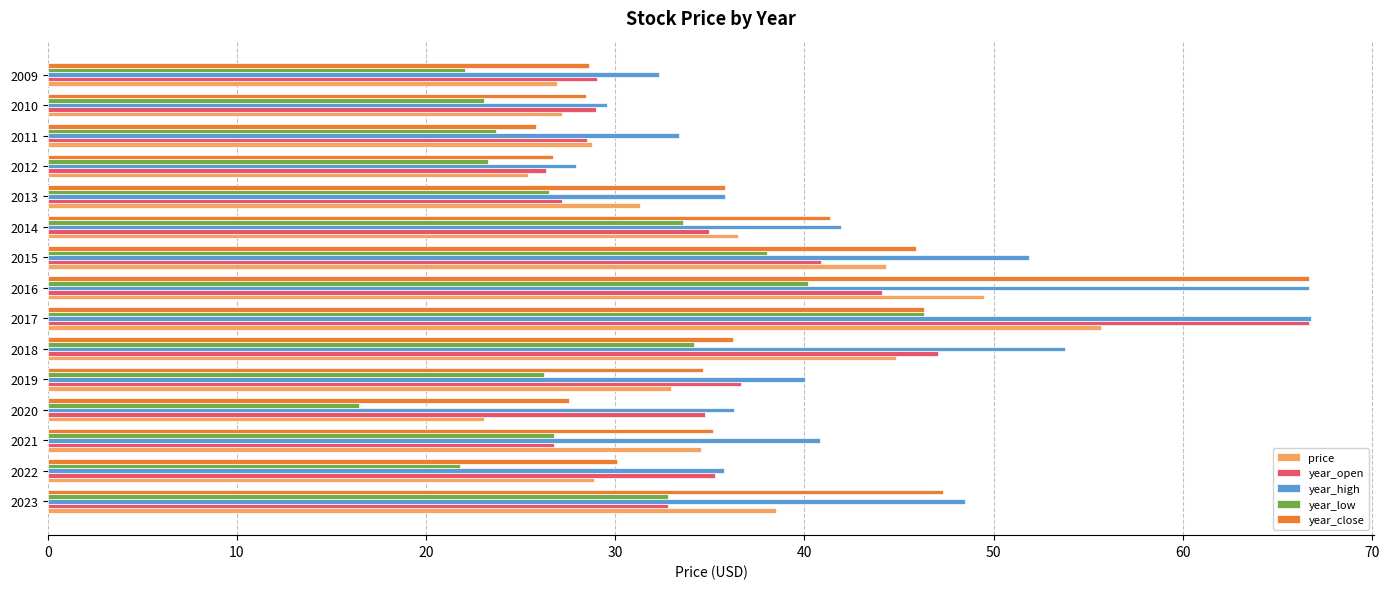

What is the maximum value shown in the chart?

66.8